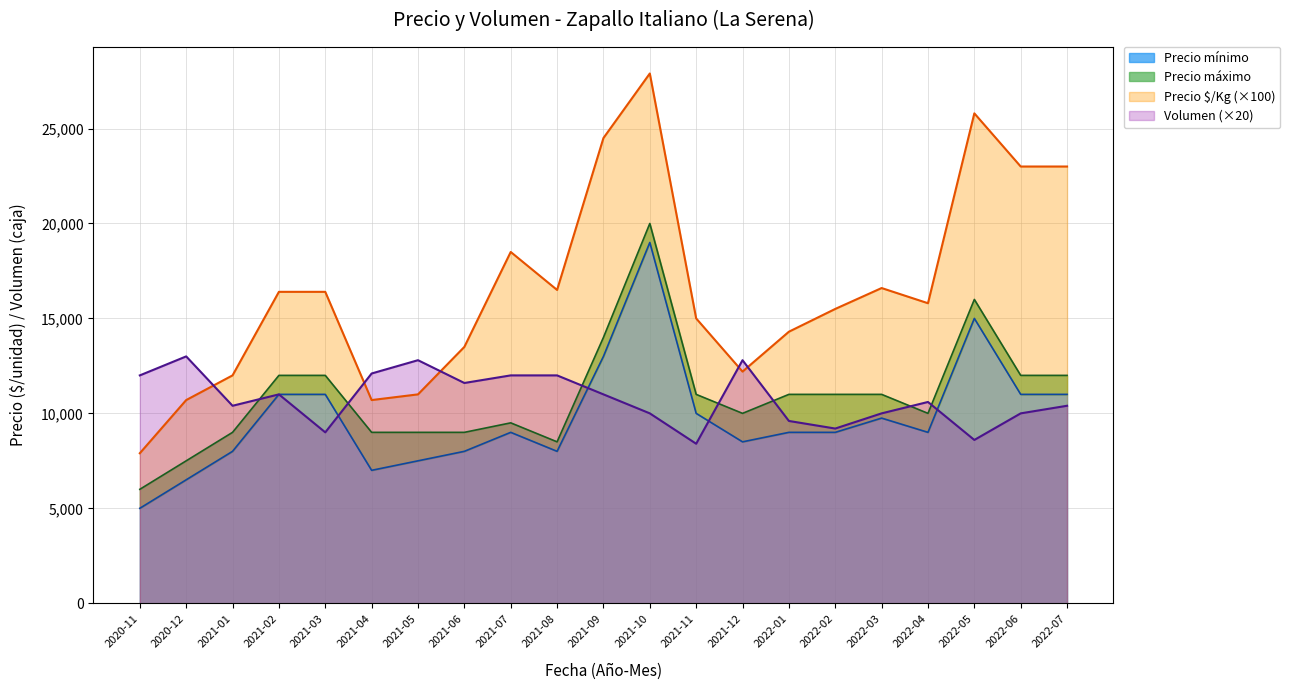

True or false: Volumen has a value of 10000 at 2022-03.

True